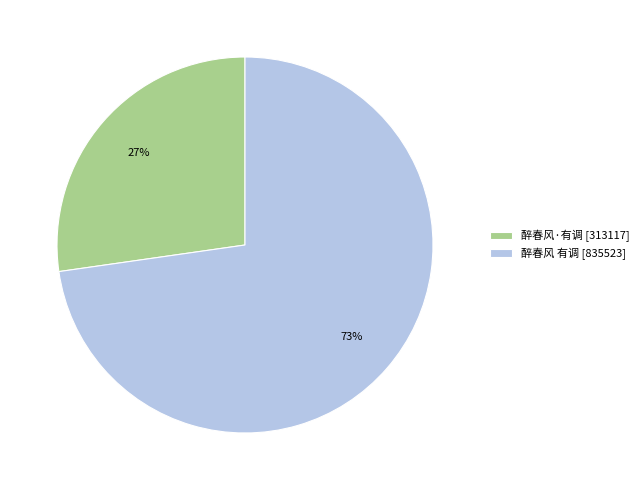

Which has a higher value, 醉春风·有调 [313117] or 醉春风 有调 [835523]?

醉春风 有调 [835523]